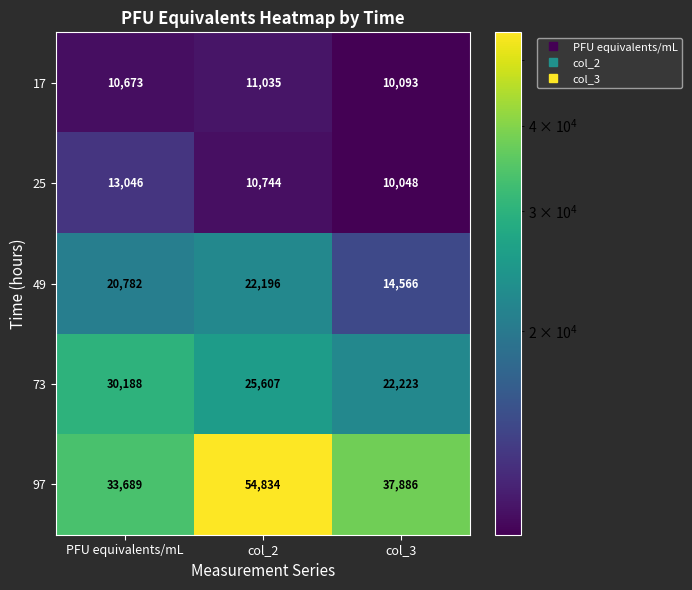

List the series in order of their peak value, lowest first.

17, 25, 49, 73, 97